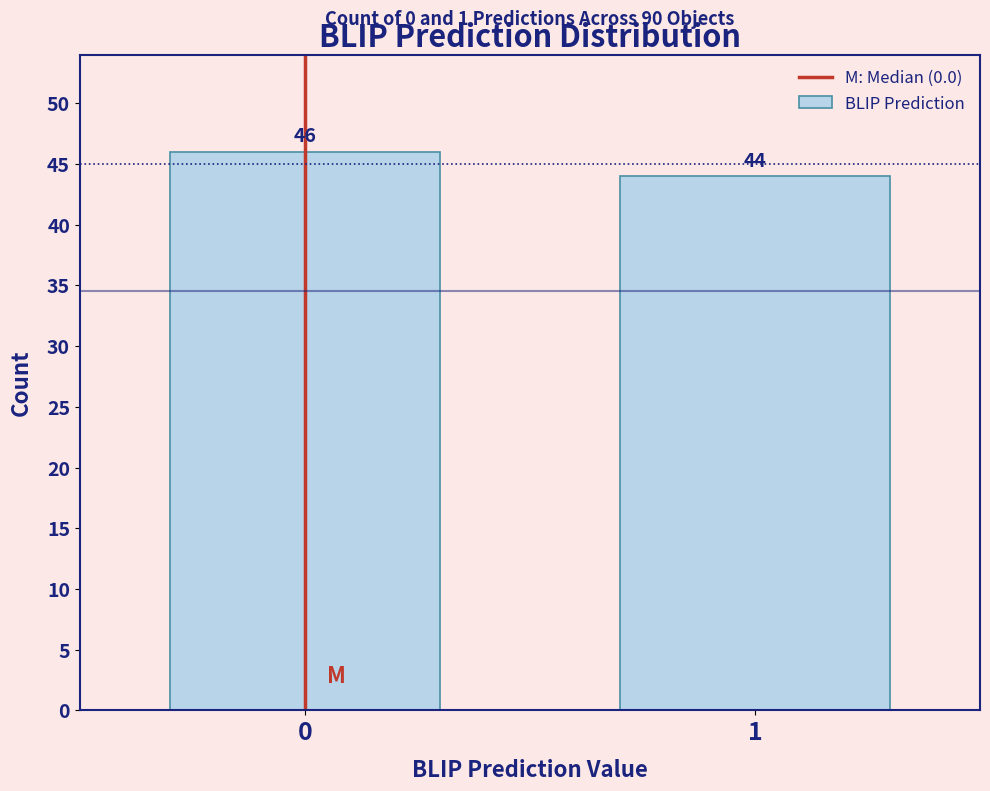

Reading left to right, transcribe all the data shown in this chart.

0=46	1=44